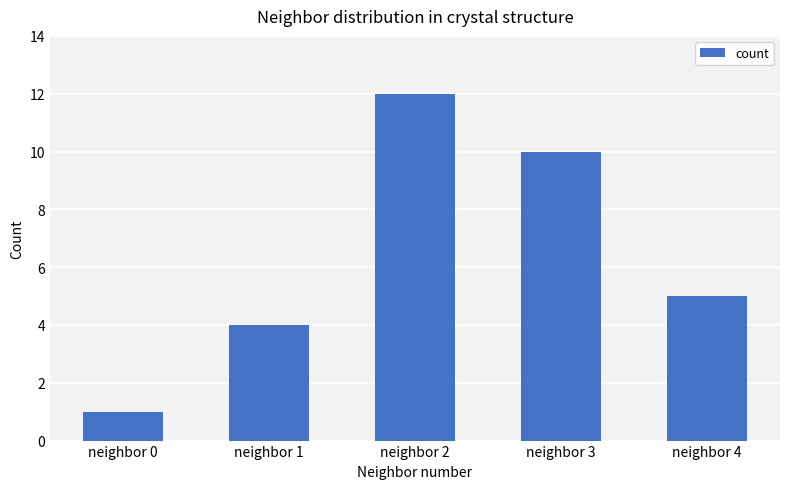

What is the ratio of the value at neighbor 0 to the value at neighbor 2?

0.1